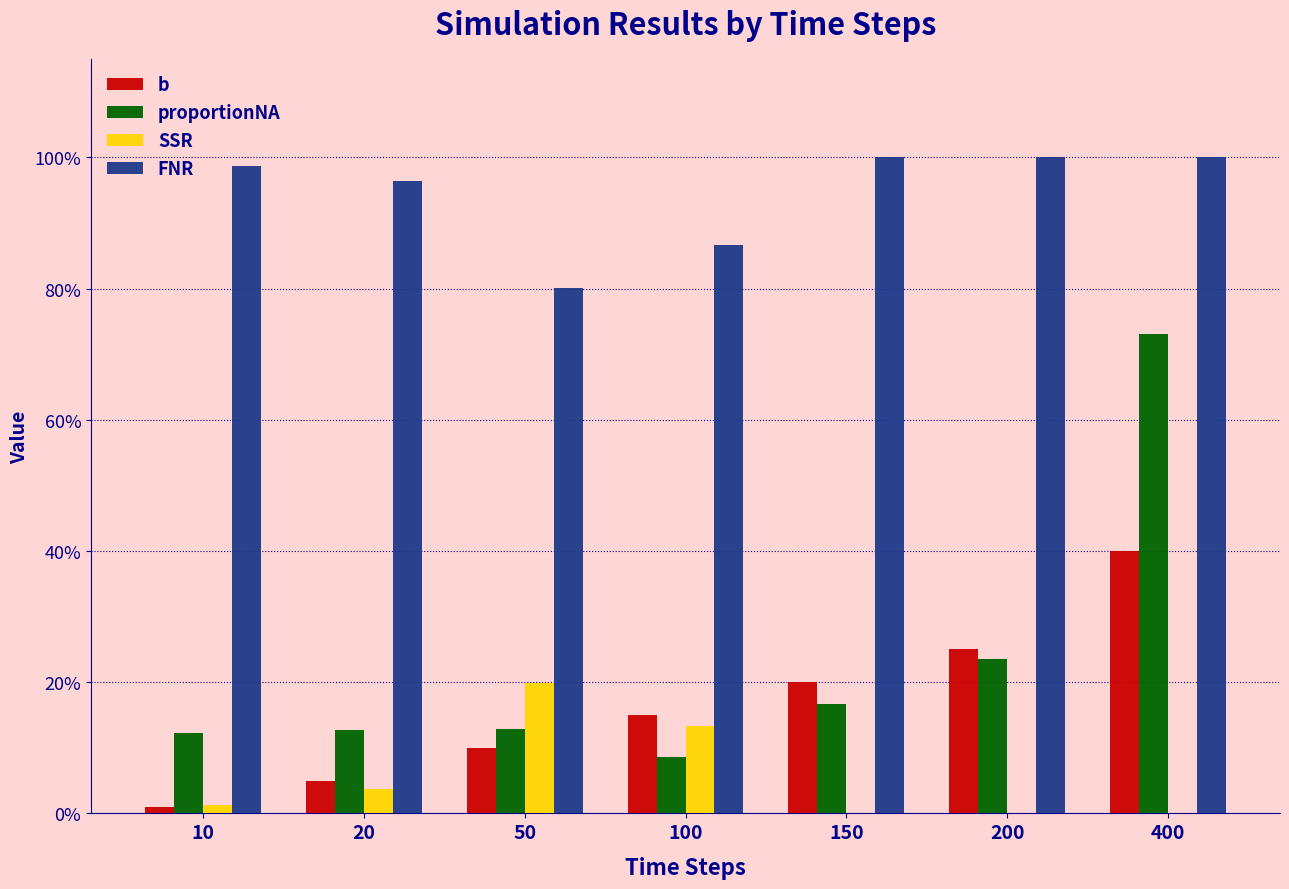

What is the sum of all proportionNA values?

1.6